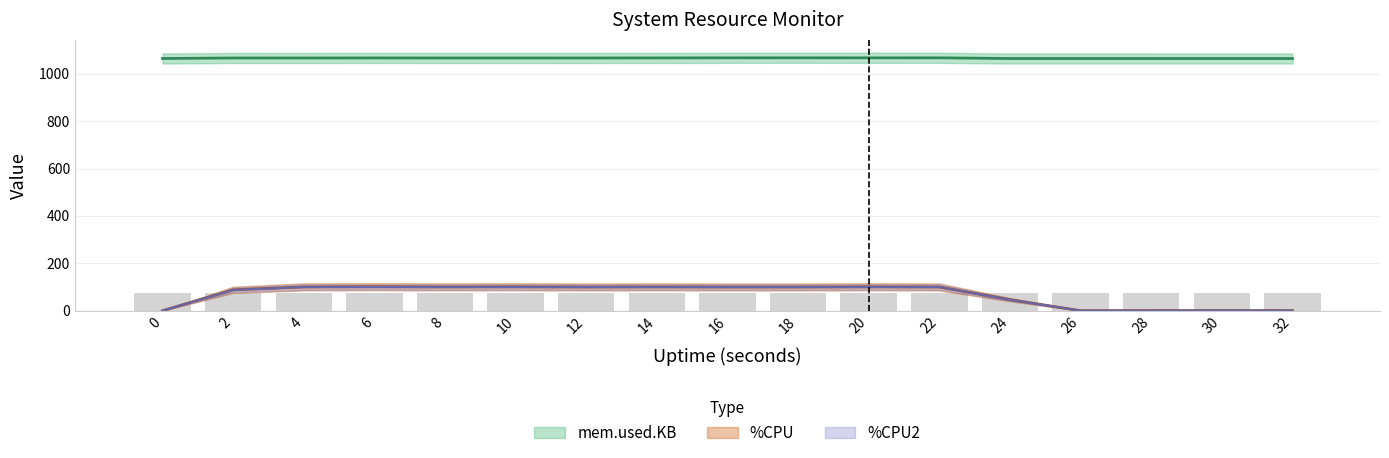

Which series has the largest range (max minus min)?

%CPU